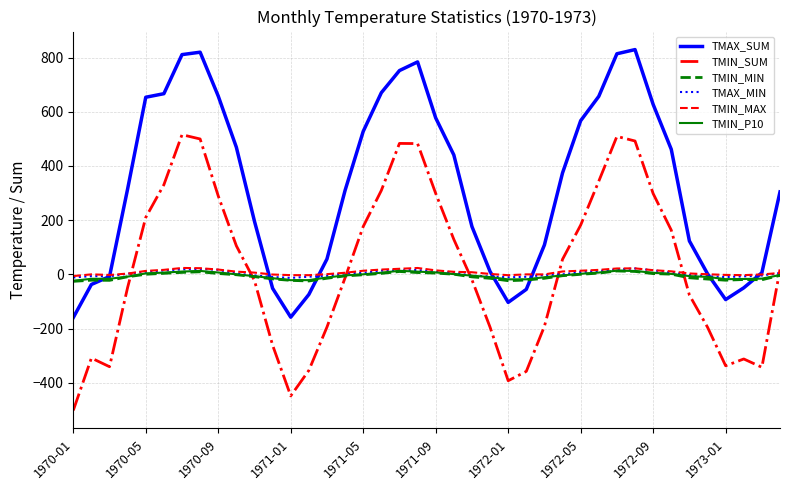

What is the maximum value shown in the chart?

829.3